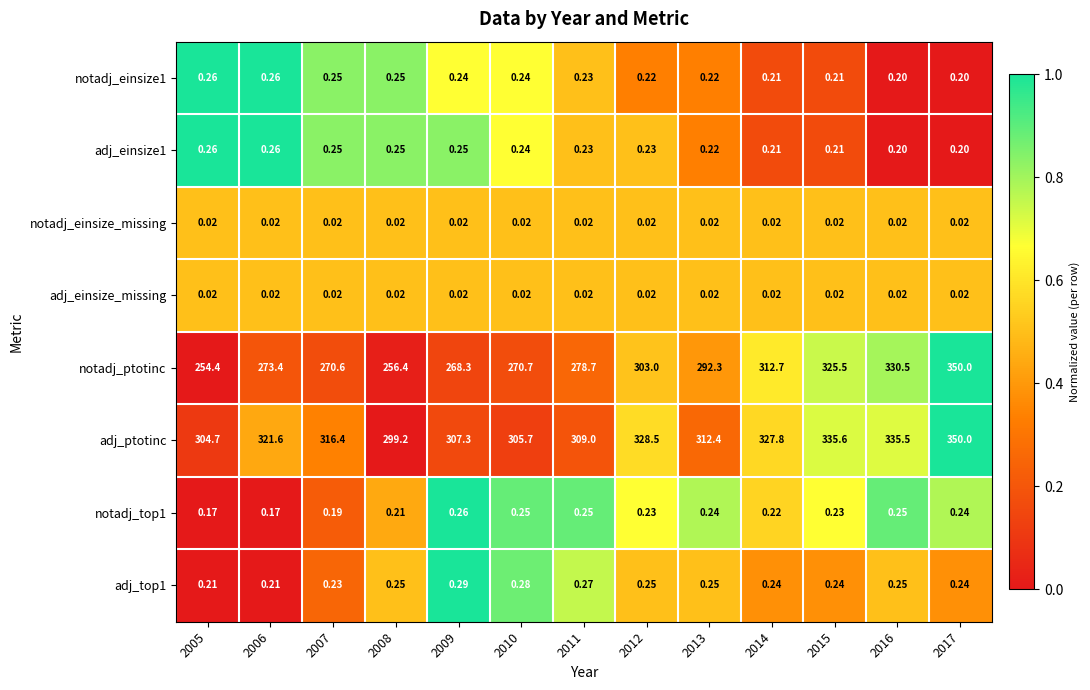

Which series has the largest range (max minus min)?

notadj_ptotinc